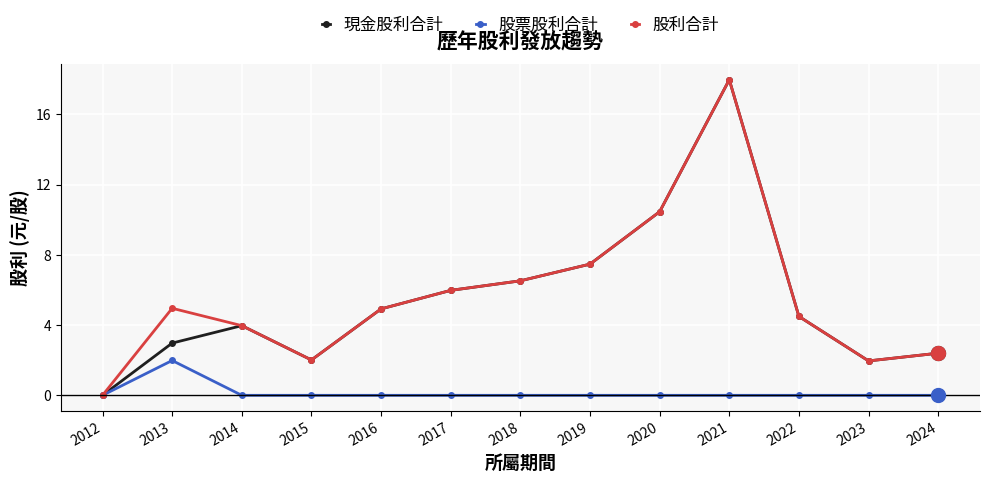

What is the maximum value shown in the chart?

18.0